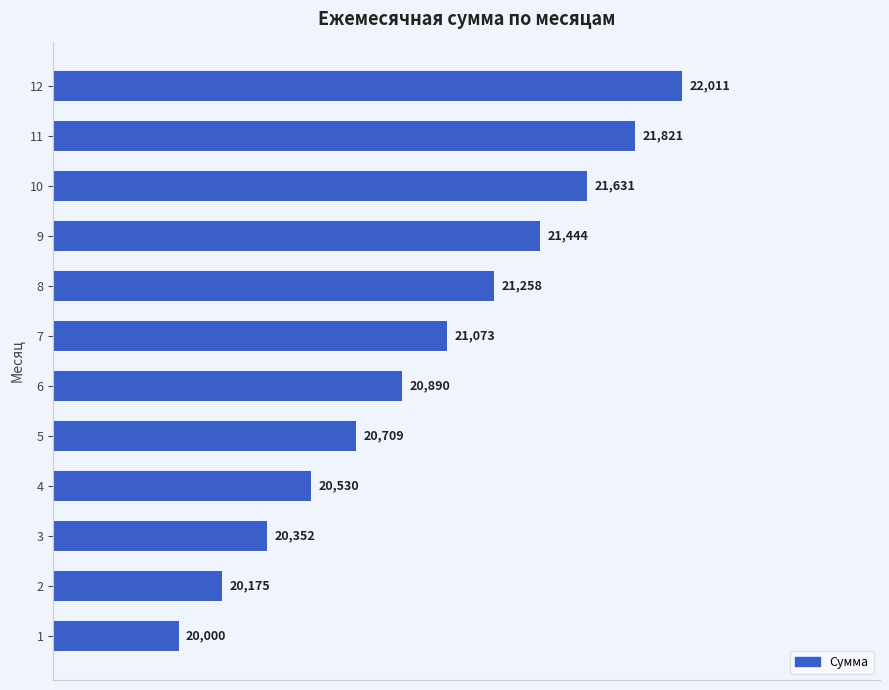

At which label is the value closest to 21005?

7